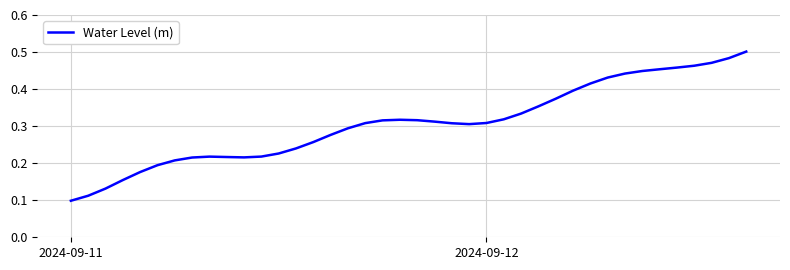

Is this an area chart (filled region under the line)?

No